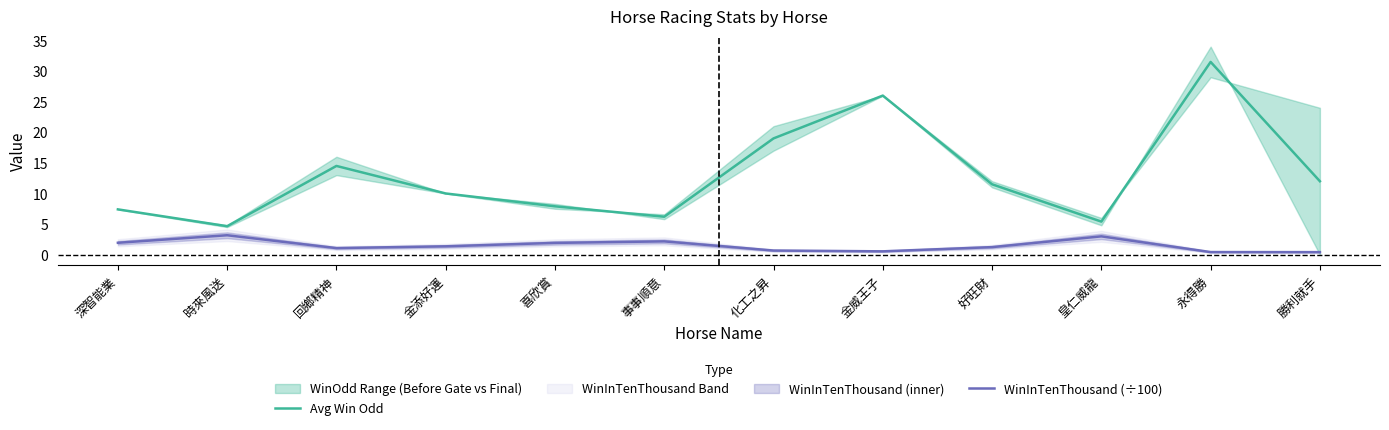

True or false: Avg Win Odd and WinInTenThousand (÷100) intersect in this chart.

False